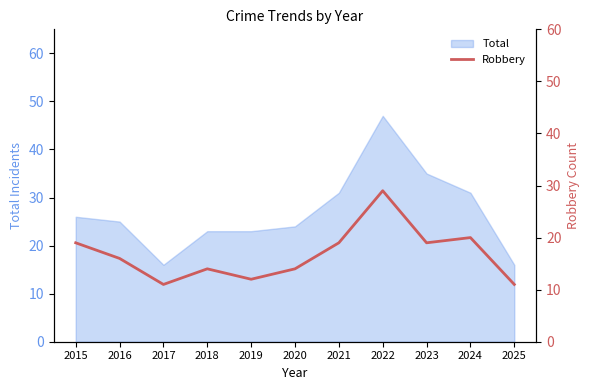

Between 2023 and 2017, which is larger?

2023